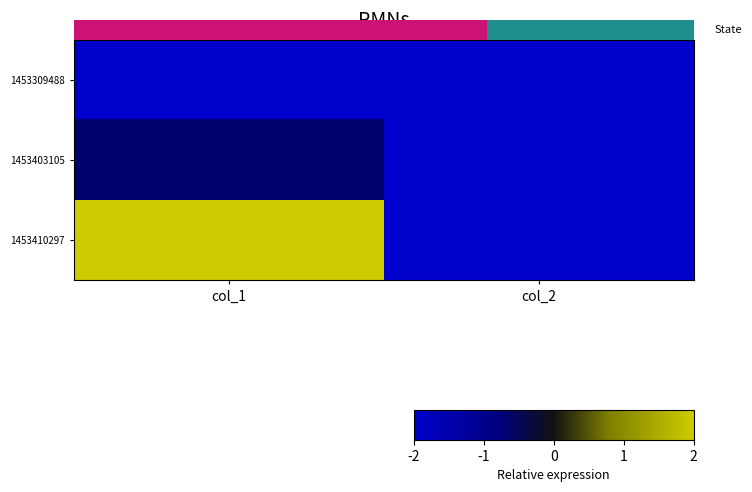

Rank the categories by 1453403105 value from highest to lowest.

col_1, col_2